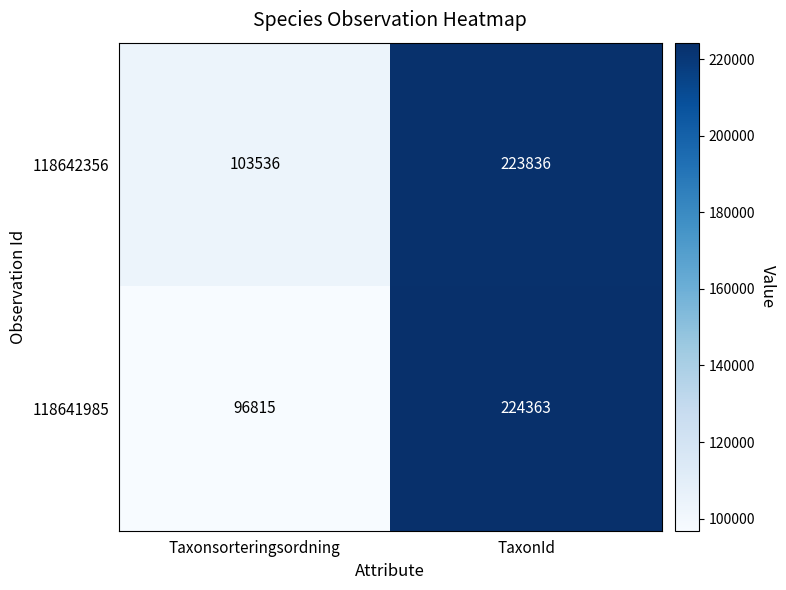

The value of 118642356 at Taxonsorteringsordning is 176718. True or false?

False